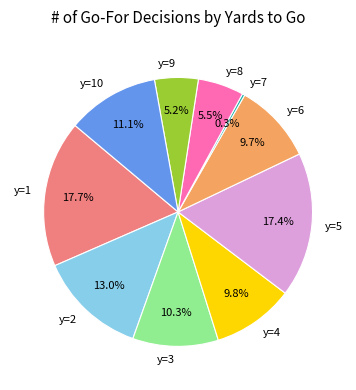

Combined, what portion of the pie is y=7 and y=8?

5.8%